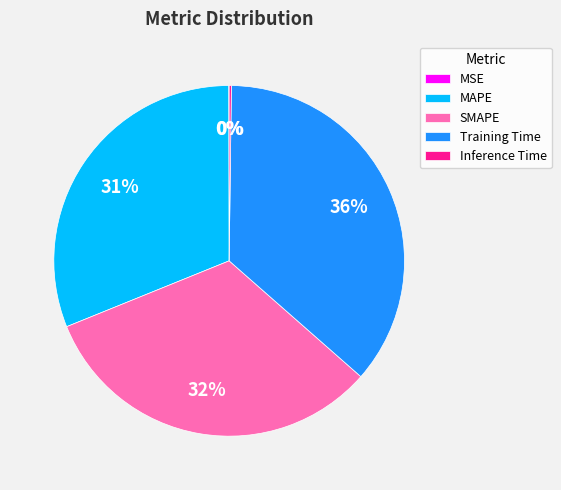

Between SMAPE and MAPE, which is larger?

SMAPE